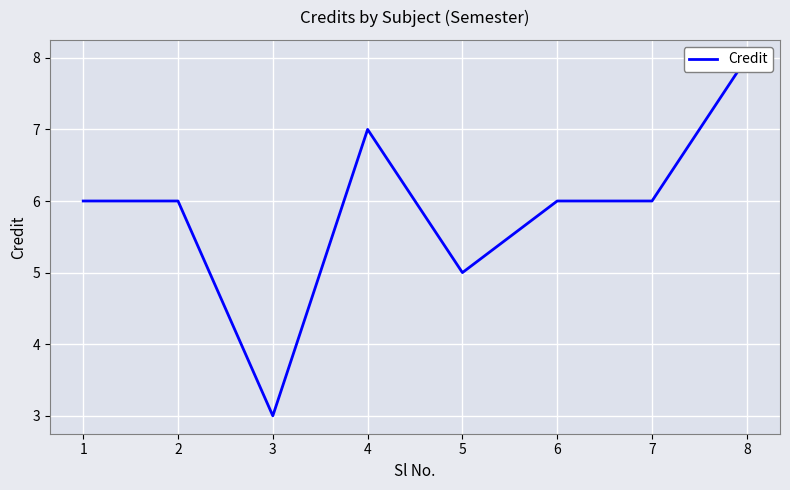

What is the average value?

6